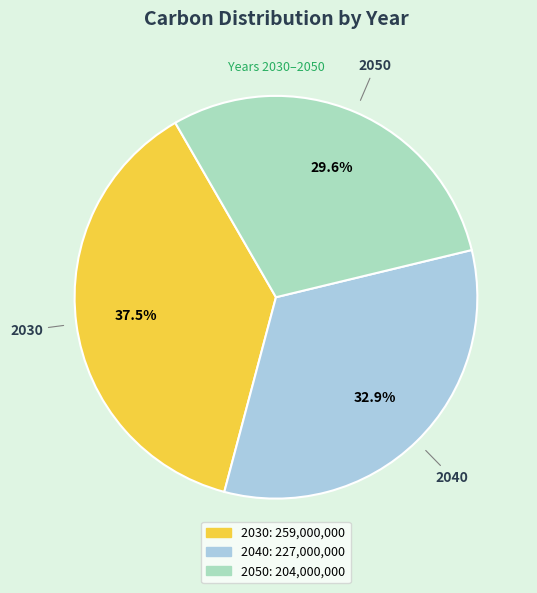

Which slice is the largest?

2030